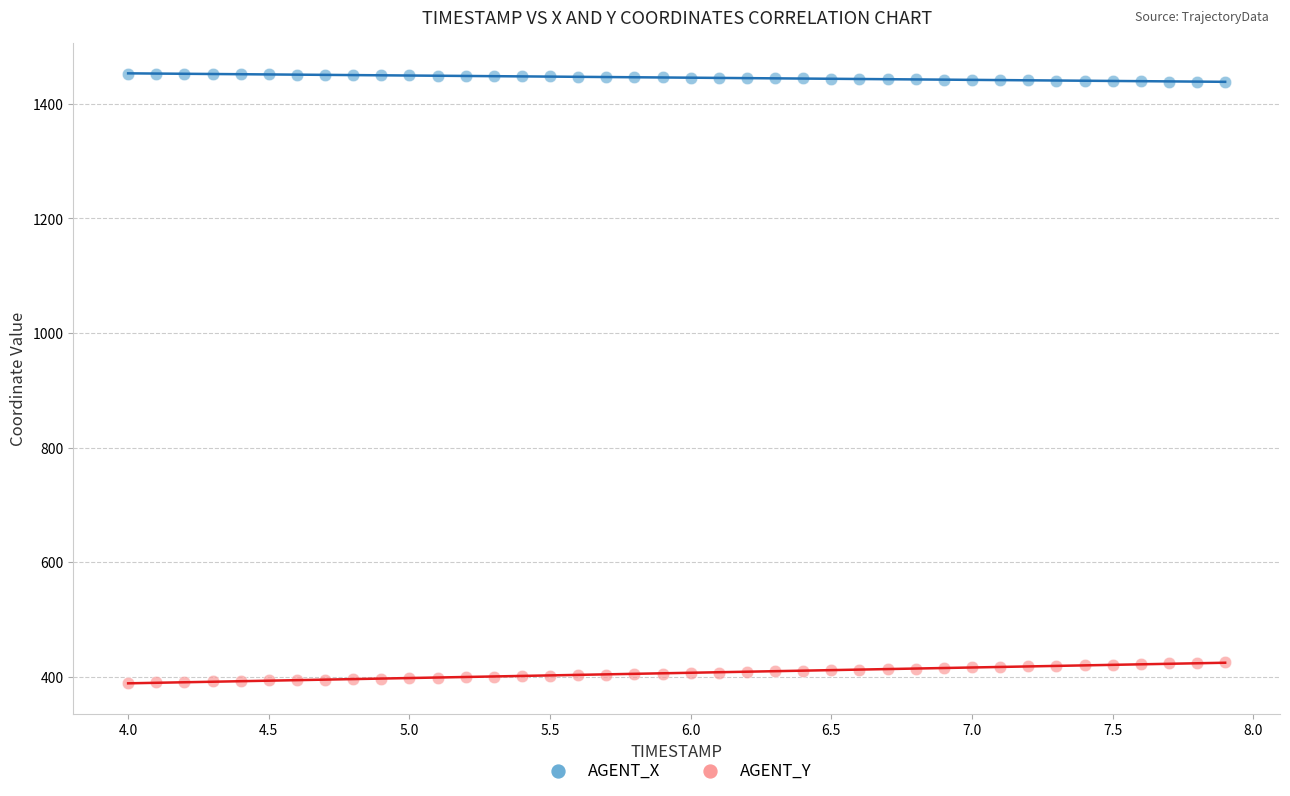

Which series contains the lowest Y value?

AGENT_Y